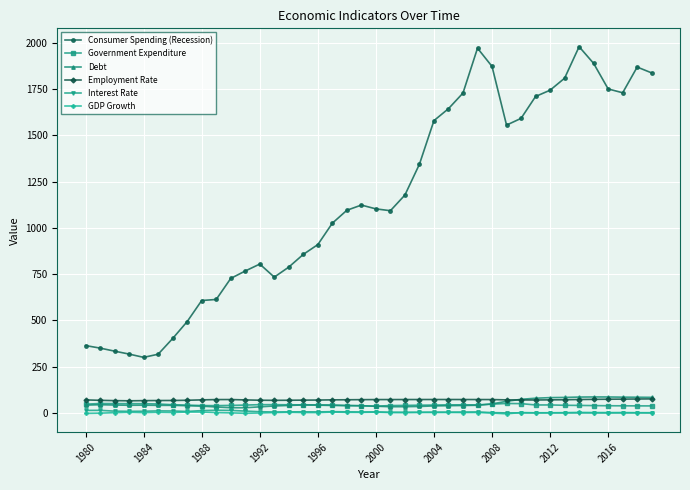

What is the greatest value displayed?

1979.8